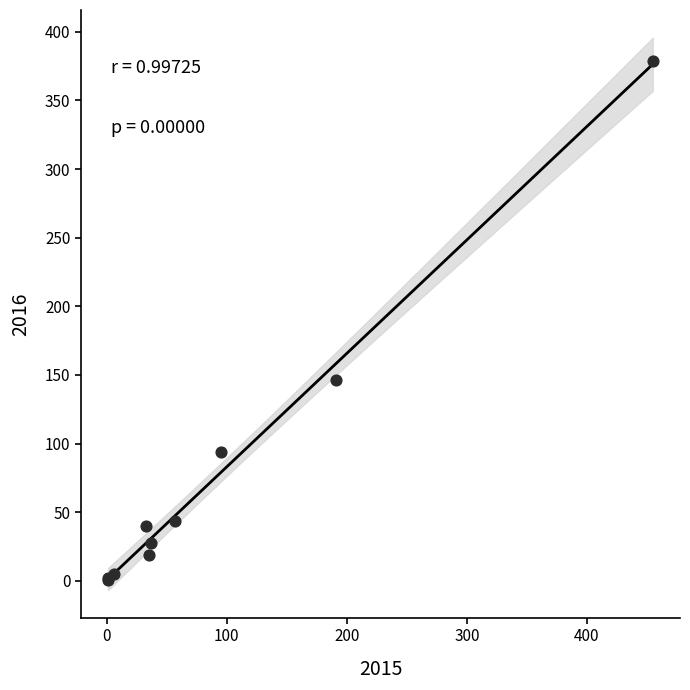

What Y value in the scatter plot is closest to 190?

146